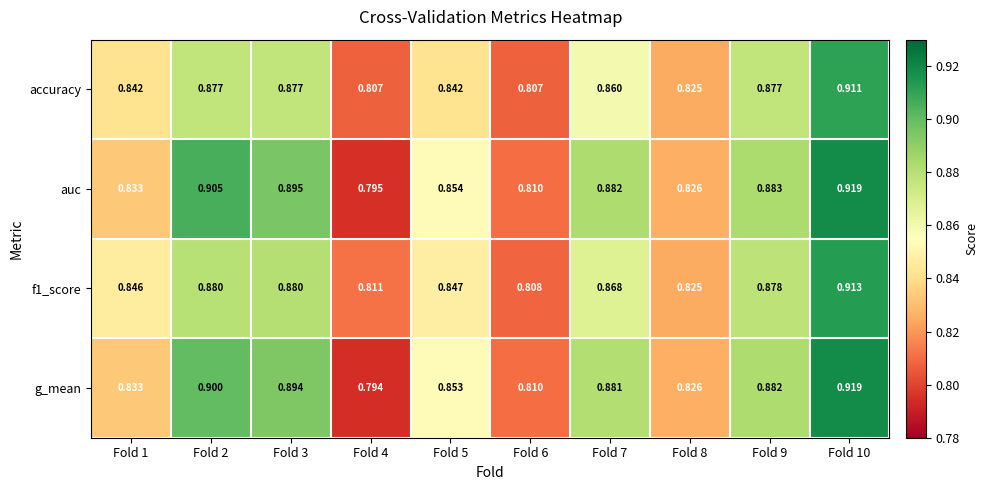

Which series has the largest range (max minus min)?

g_mean